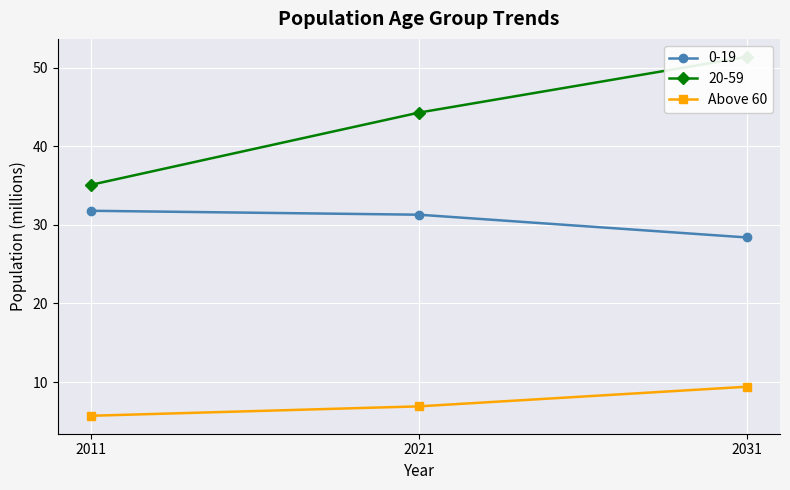

The value at 2031 is 9.4. True or false?

True